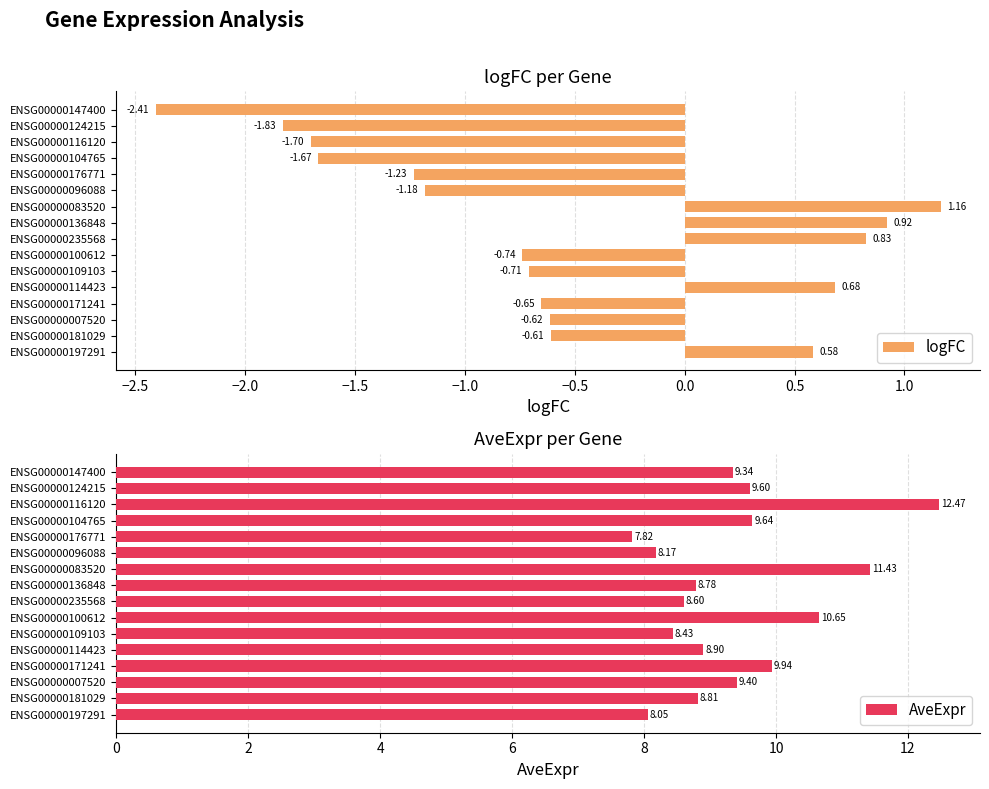

List the labels in order of logFC value, smallest first.

ENSG00000147400, ENSG00000124215, ENSG00000116120, ENSG00000104765, ENSG00000176771, ENSG00000096088, ENSG00000100612, ENSG00000109103, ENSG00000171241, ENSG00000007520, ENSG00000181029, ENSG00000197291, ENSG00000114423, ENSG00000235568, ENSG00000136848, ENSG00000083520